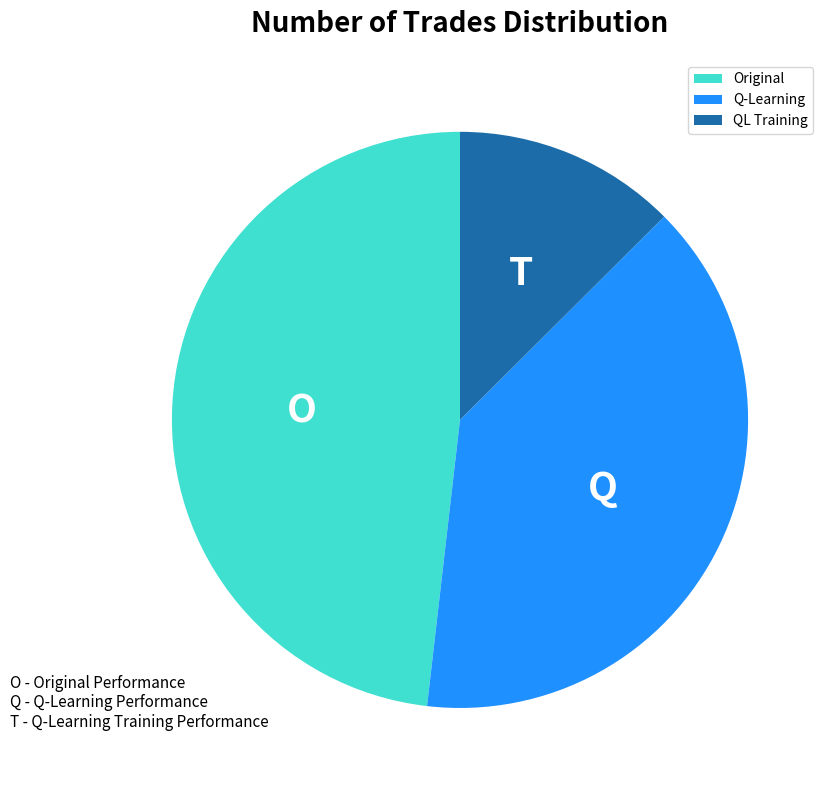

Which slice is the smallest?

QL Training